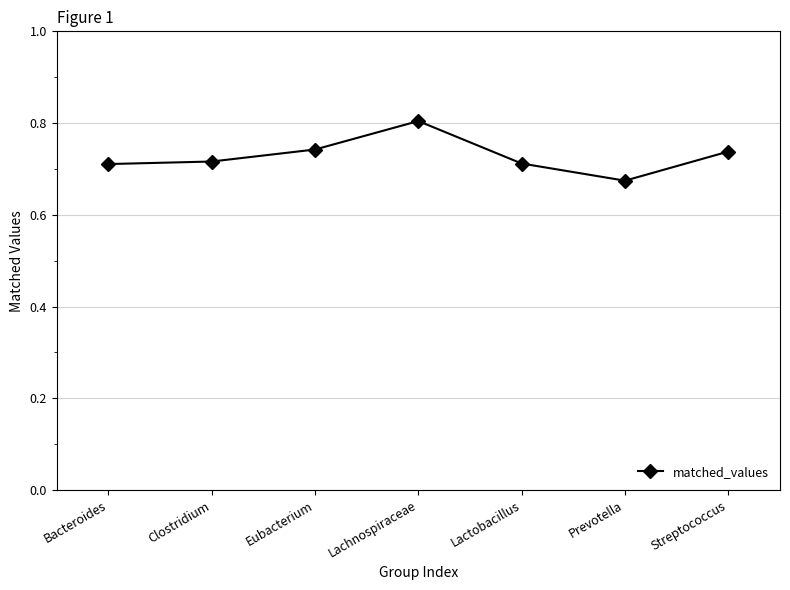

What is the sum of the values at Clostridium and Prevotella?

1.4